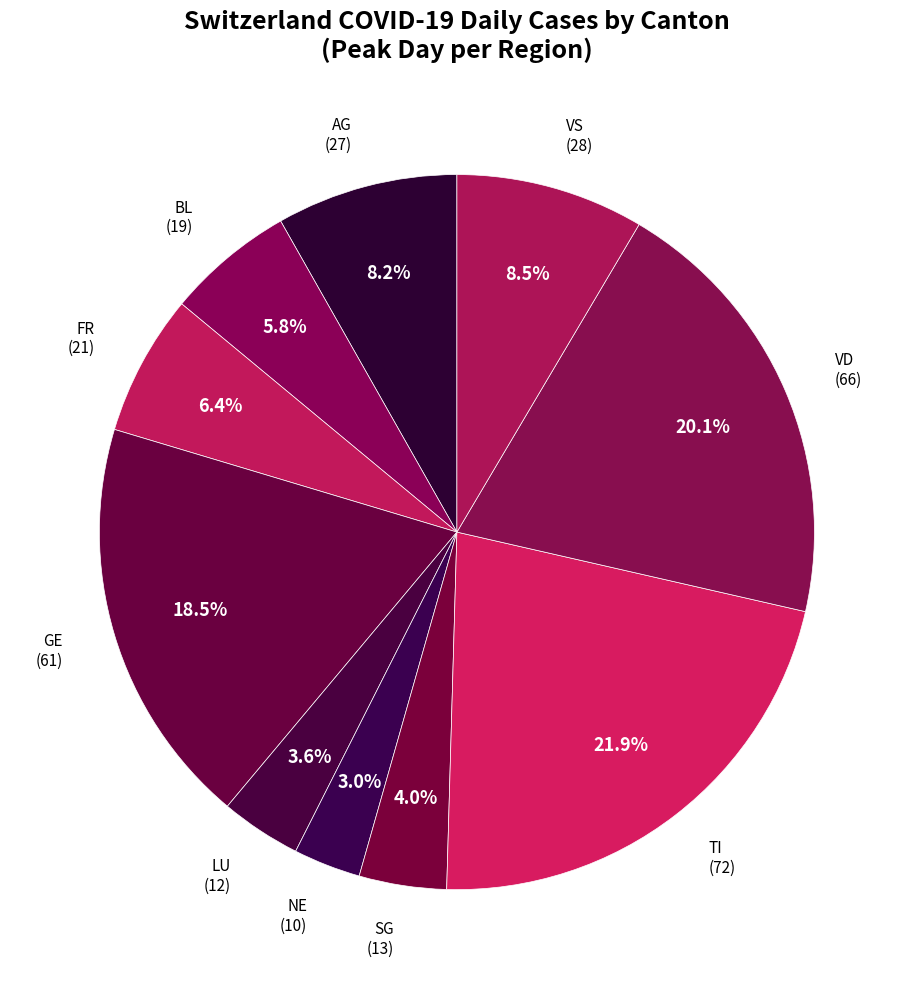

Does any single category account for the majority?

No